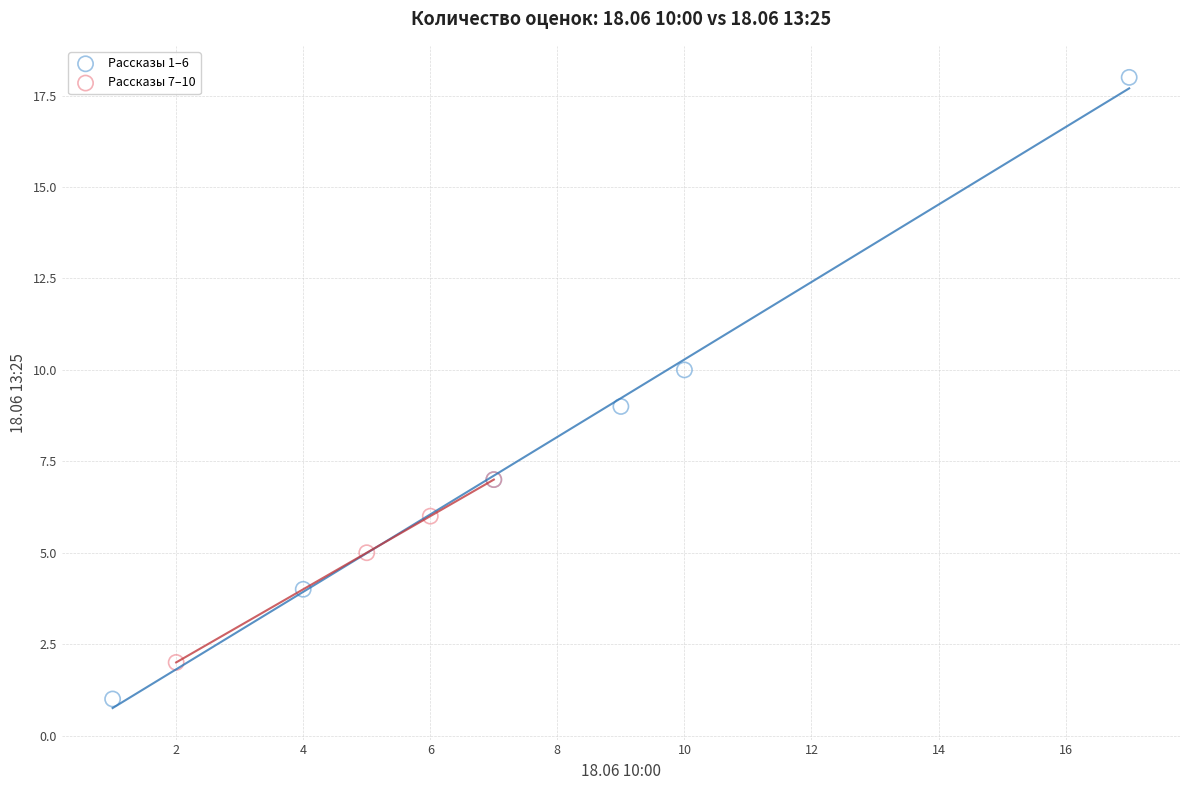

Which series reaches the maximum Y coordinate?

Рассказы 1–6